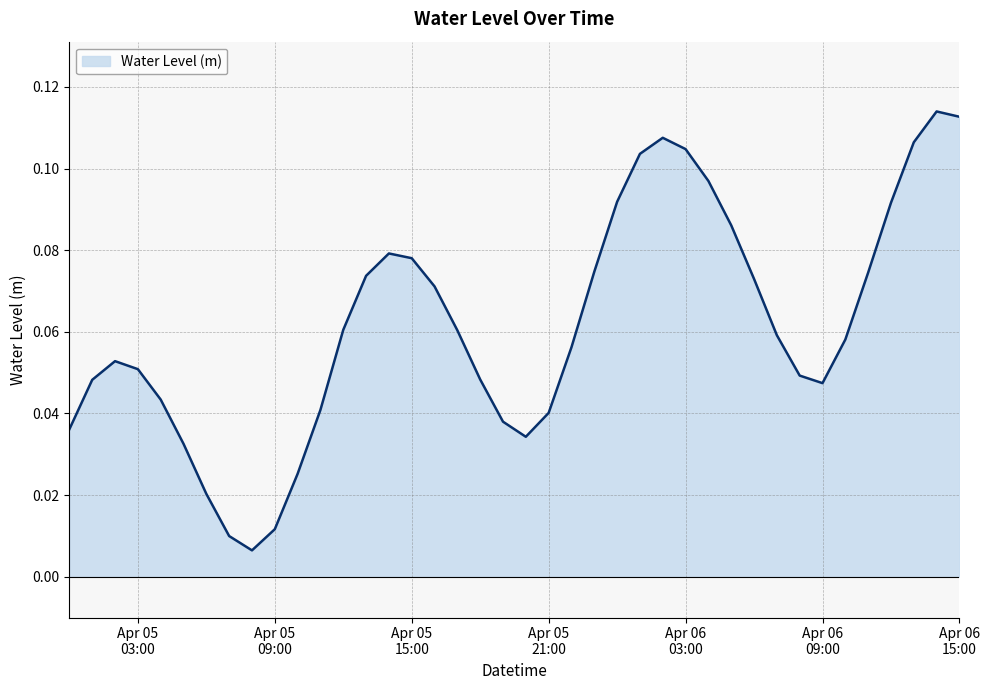

Read the value at 2023-04-06 10:00:00.

0.1